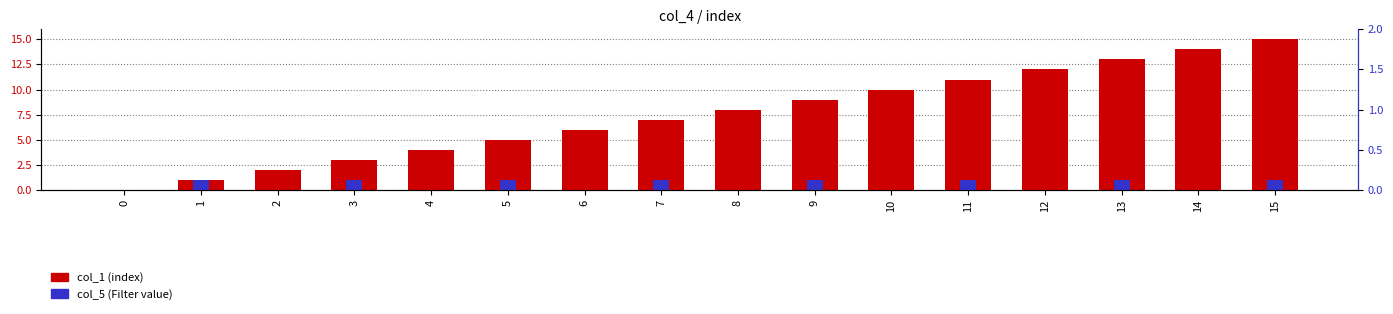

The col_5 (Filter value) series shows 0 at 8. True or false?

True